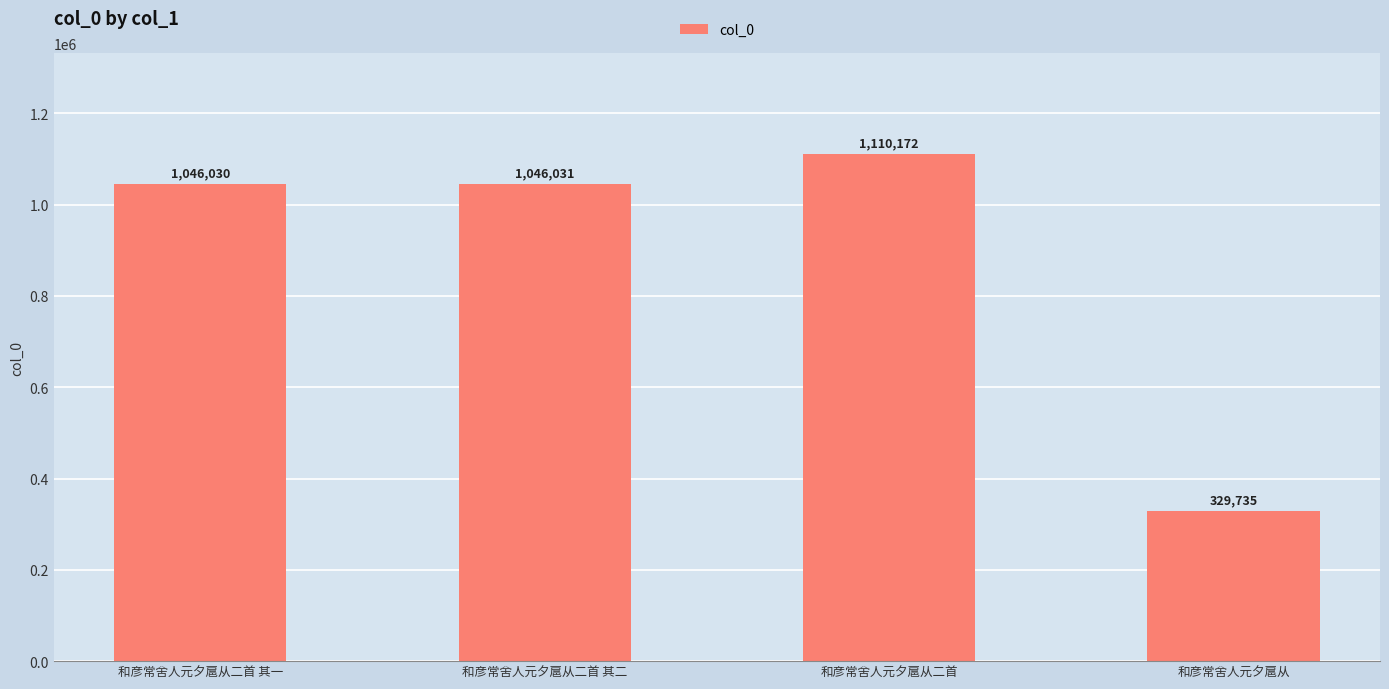

The value at 和彦常舍人元夕扈从 is 495171. True or false?

False